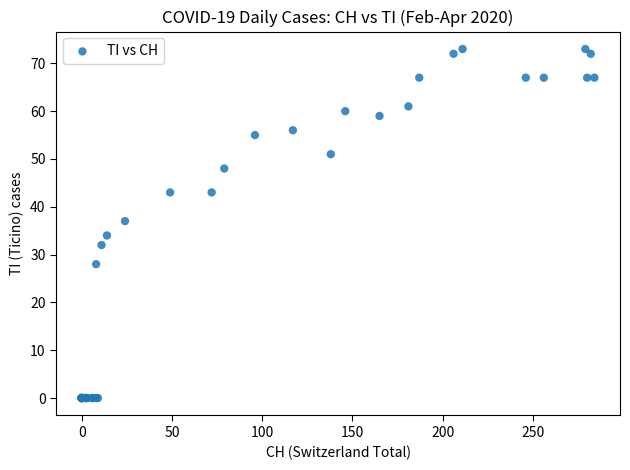

What Y value in the scatter plot is closest to 36?

37